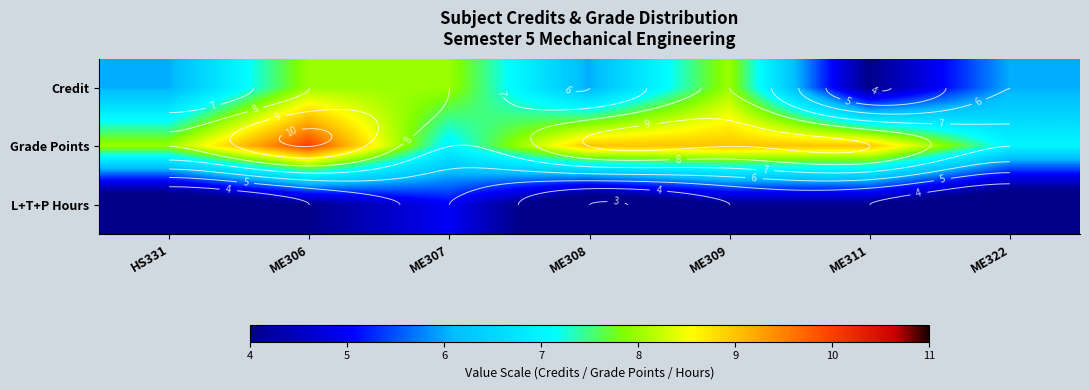

What is the difference between the highest and lowest values at ME311?

5